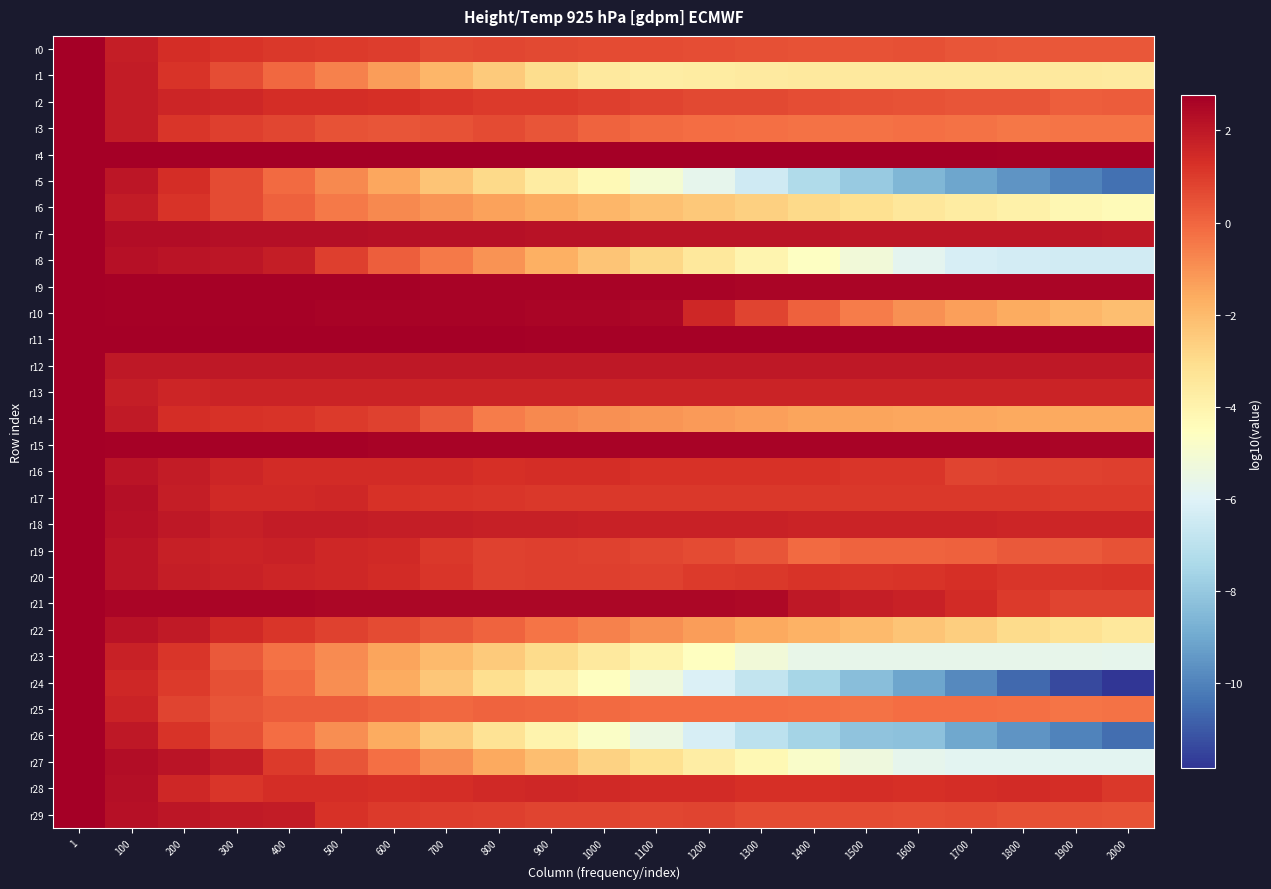

Which label corresponds to the smallest value in the chart?

2000